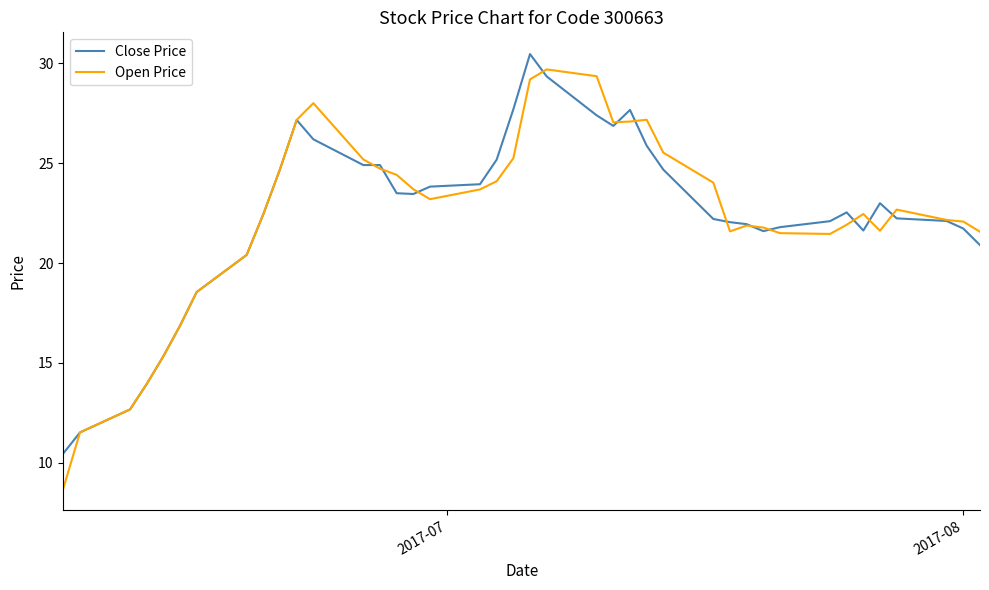

Which series has the widest spread of values?

Open Price